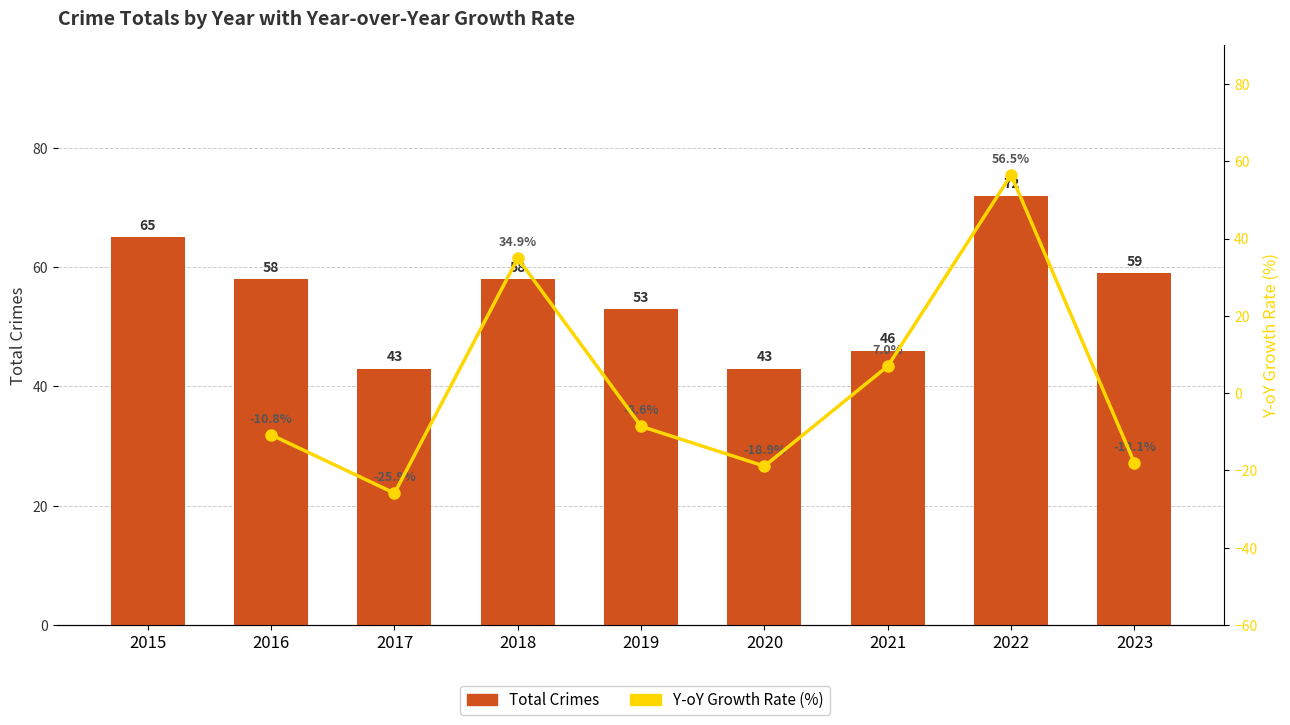

Rank the categories by Total Crimes value from lowest to highest.

2017, 2020, 2021, 2019, 2016, 2018, 2023, 2015, 2022